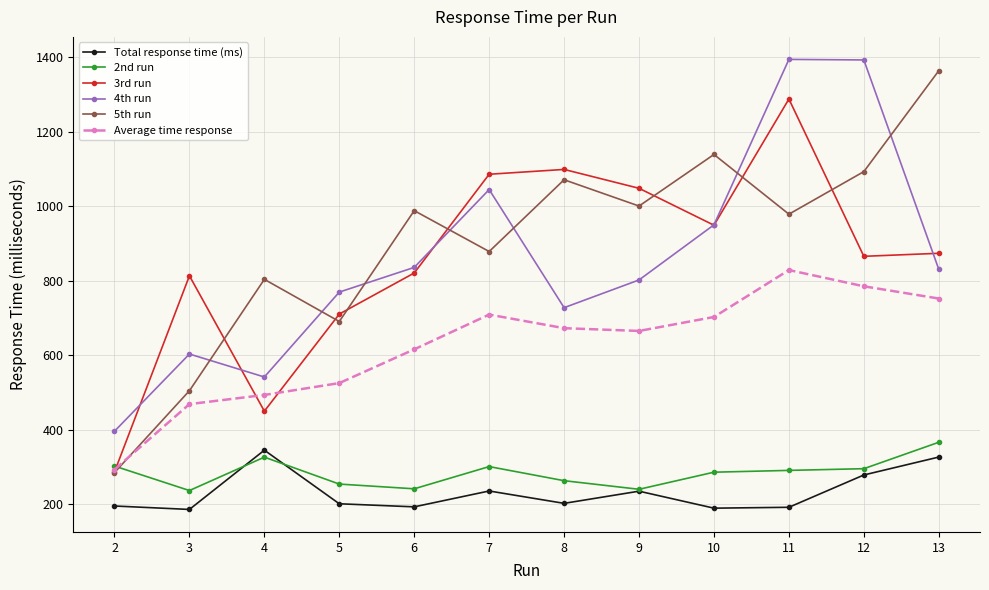

True or false: Total response time (ms) has a value of 189.1 at 10.

True